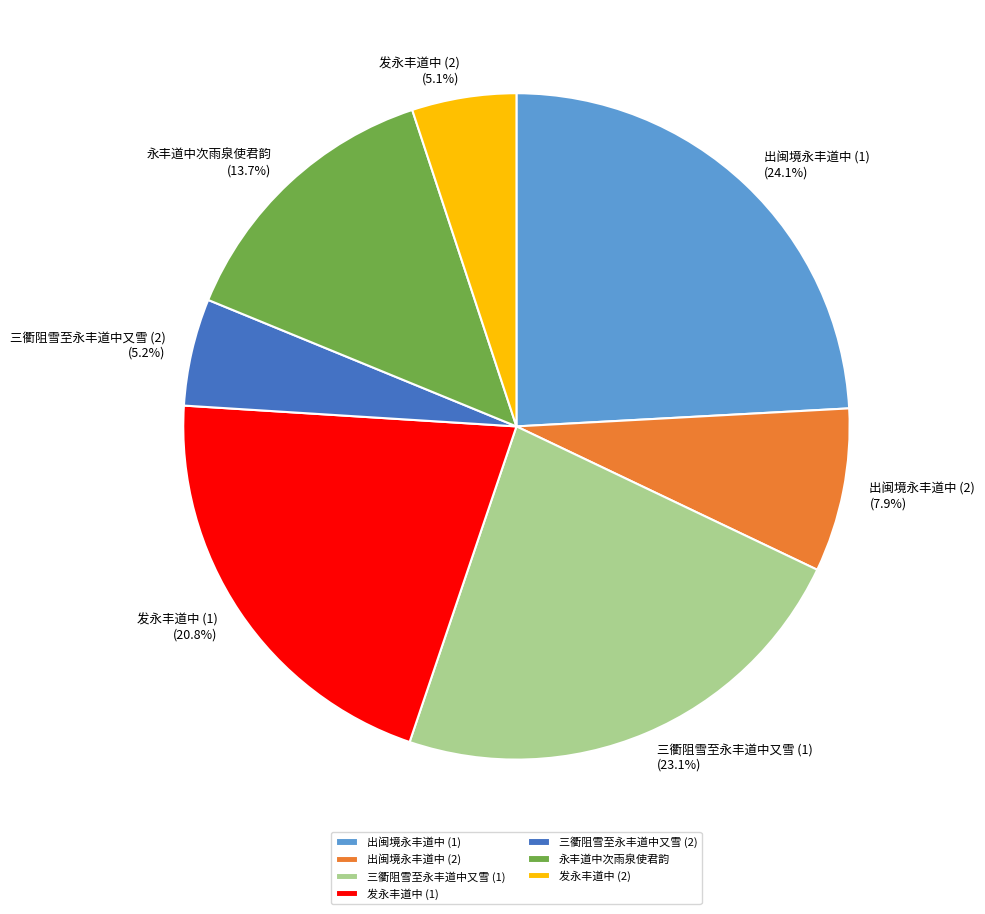

How much of the chart is everything except 永丰道中次雨泉使君韵?

86.3%